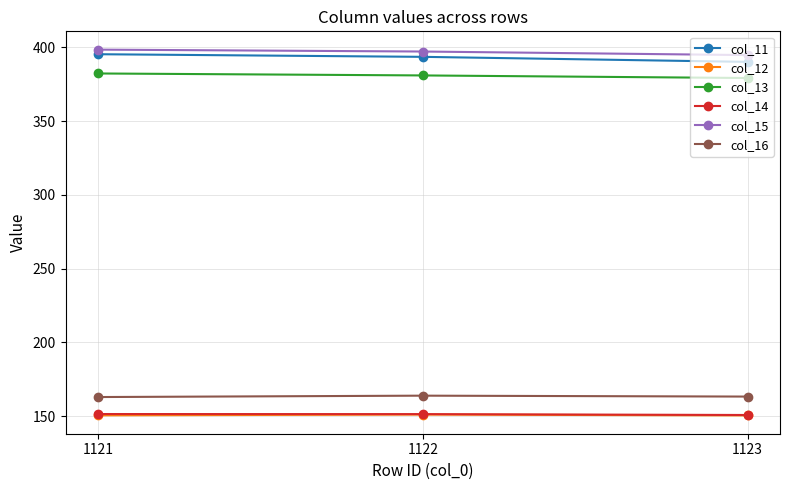

How many lines are shown in the chart?

6